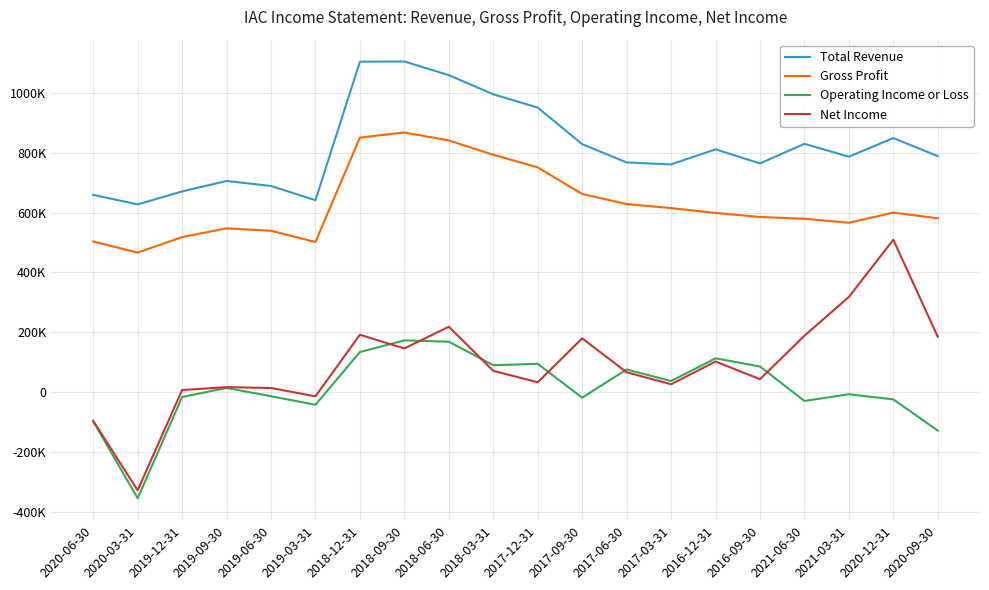

At how many categories does at least one series exceed 18389?

20